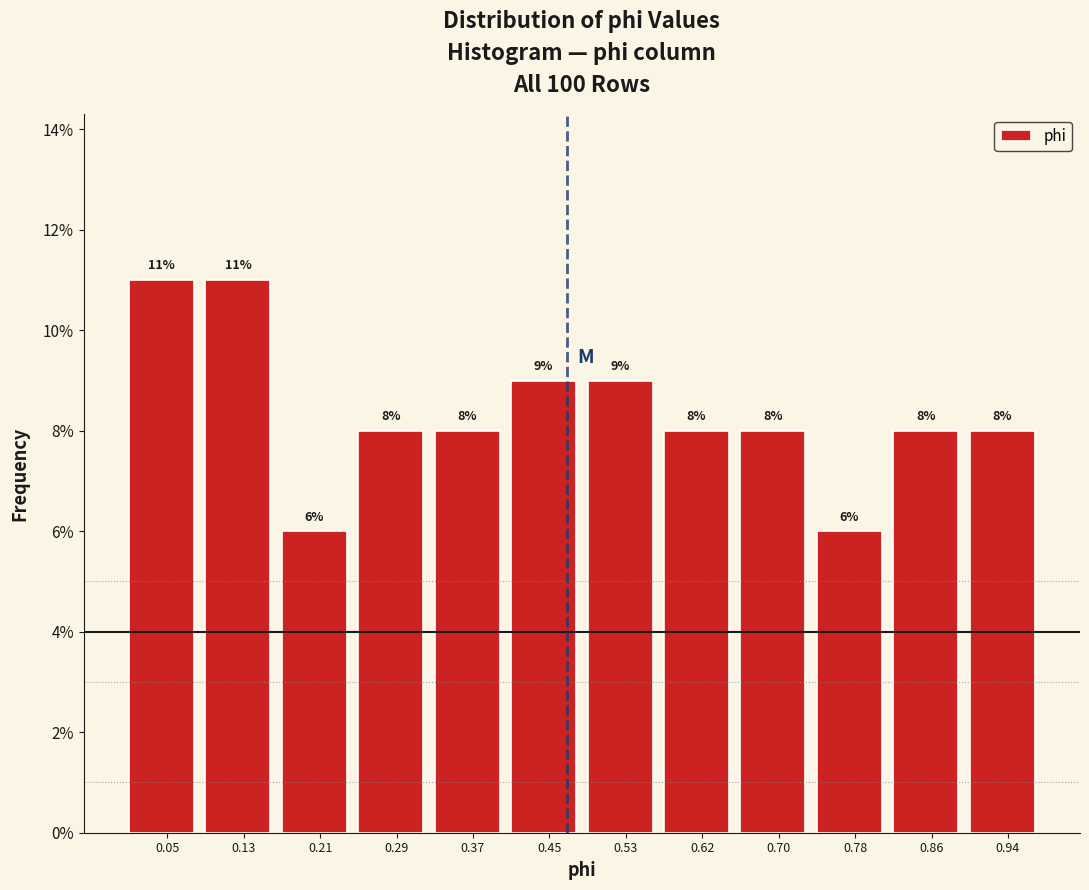

What is the height of the bar covering 0.66 to 0.74 on the x-axis? The bar edges are not printed on the chart, so give them approximately, as read against the axis.

8